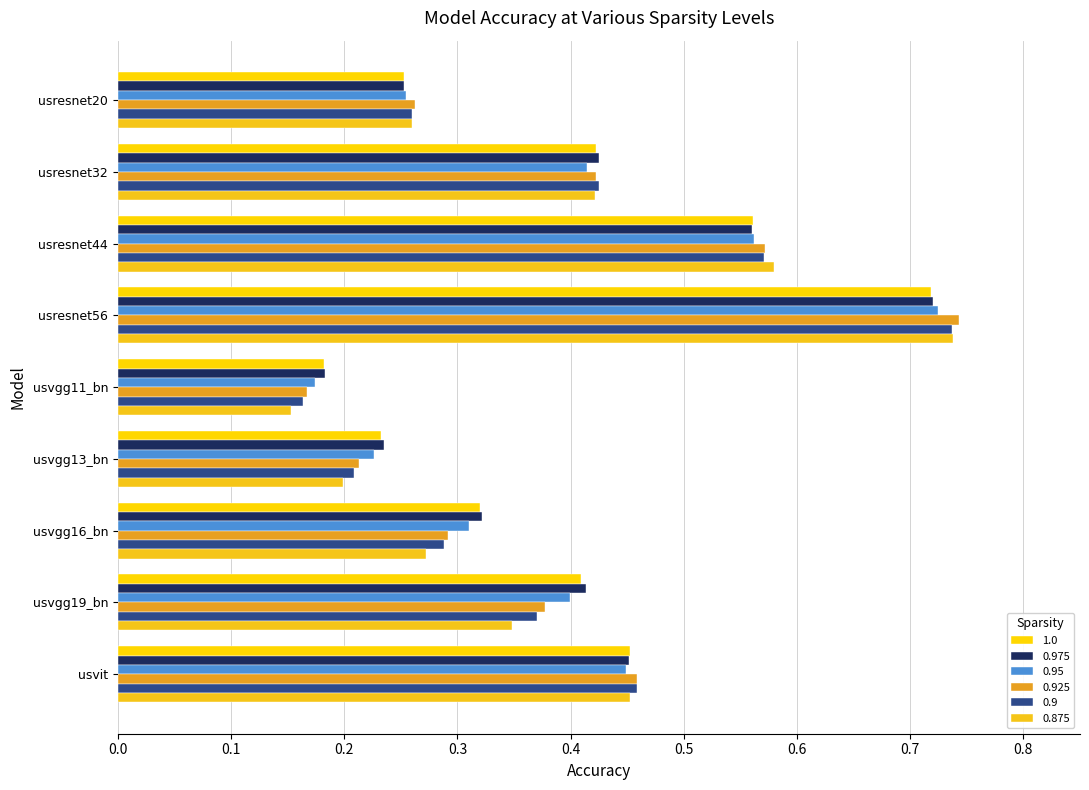

True or false: 1.0 has a value of 0.2 at usvgg11_bn.

True